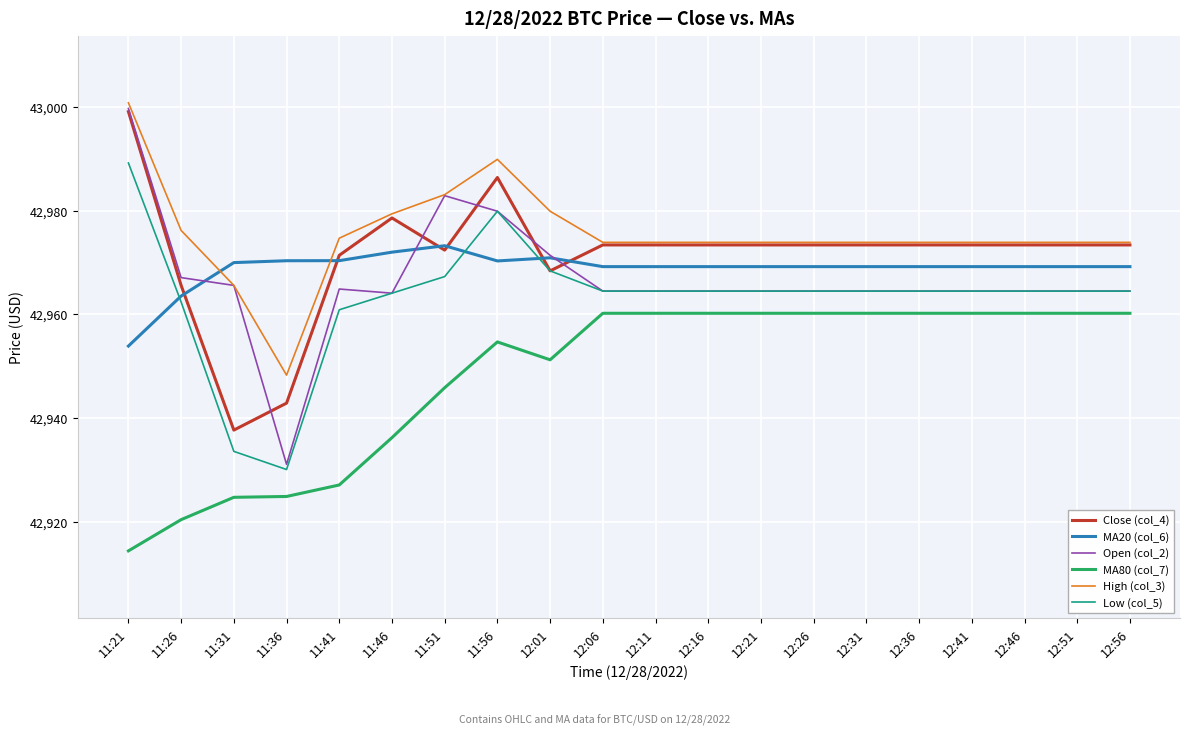

How many lines are shown in the chart?

6